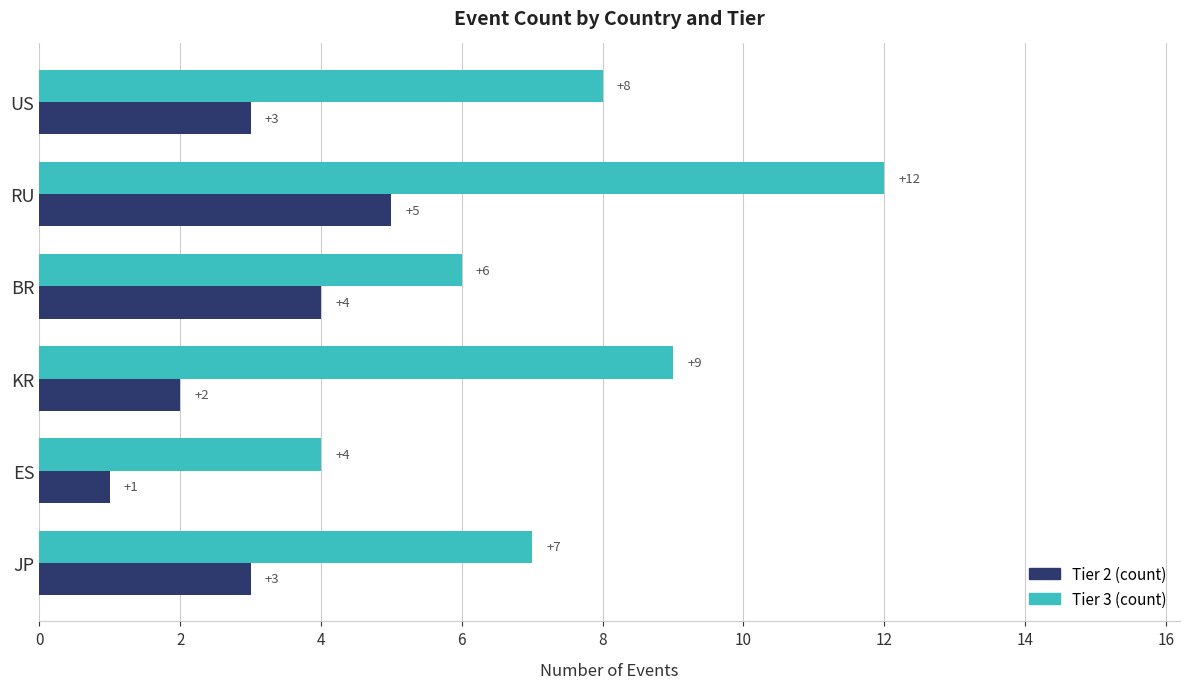

What is the difference between the maximum and second lowest values in the Tier 3 (count) series?

6